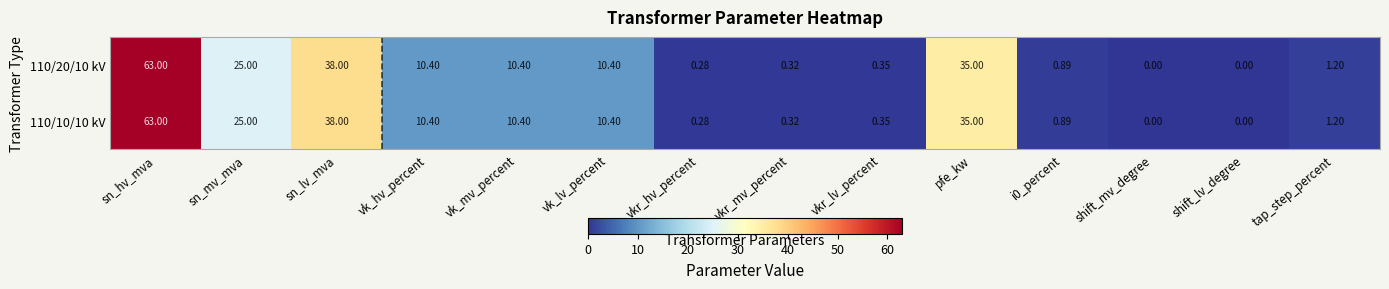

At which label does 110/10/10 kV first exceed 10?

sn_hv_mva